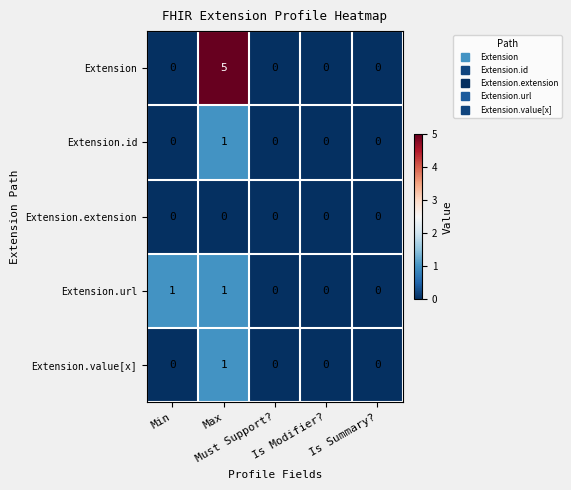

Which series has the largest total across all categories?

Extension